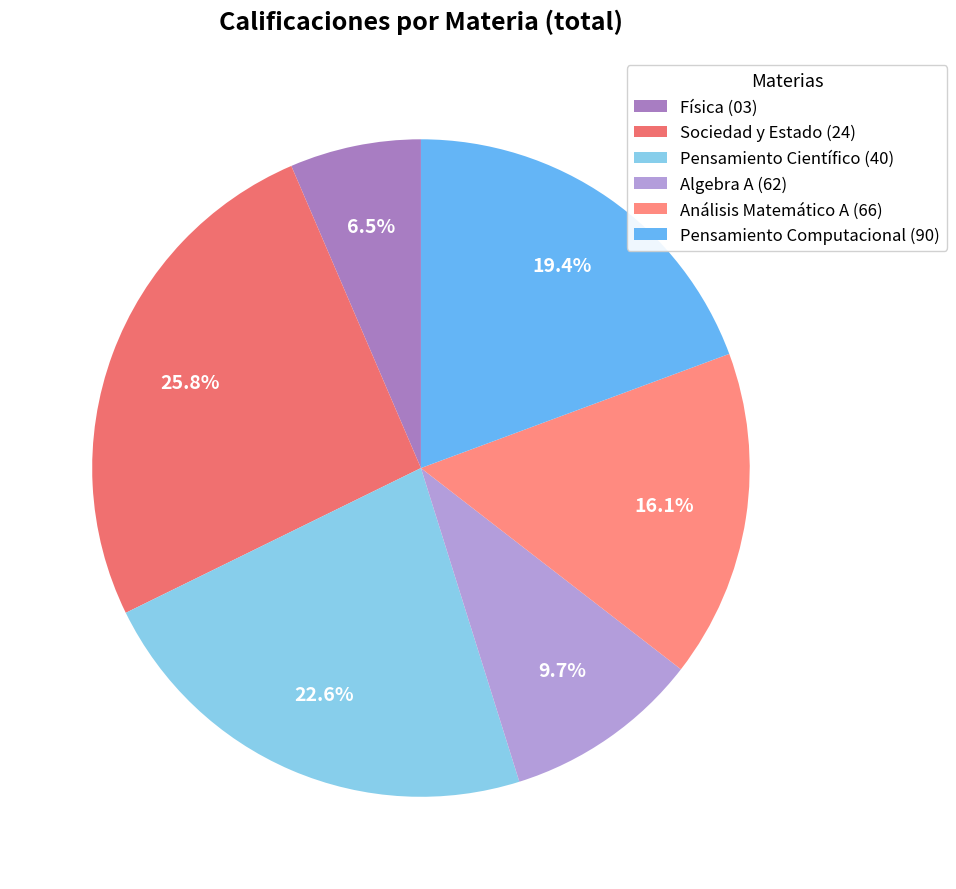

Is Análisis Matemático A (66) the majority of the pie?

No